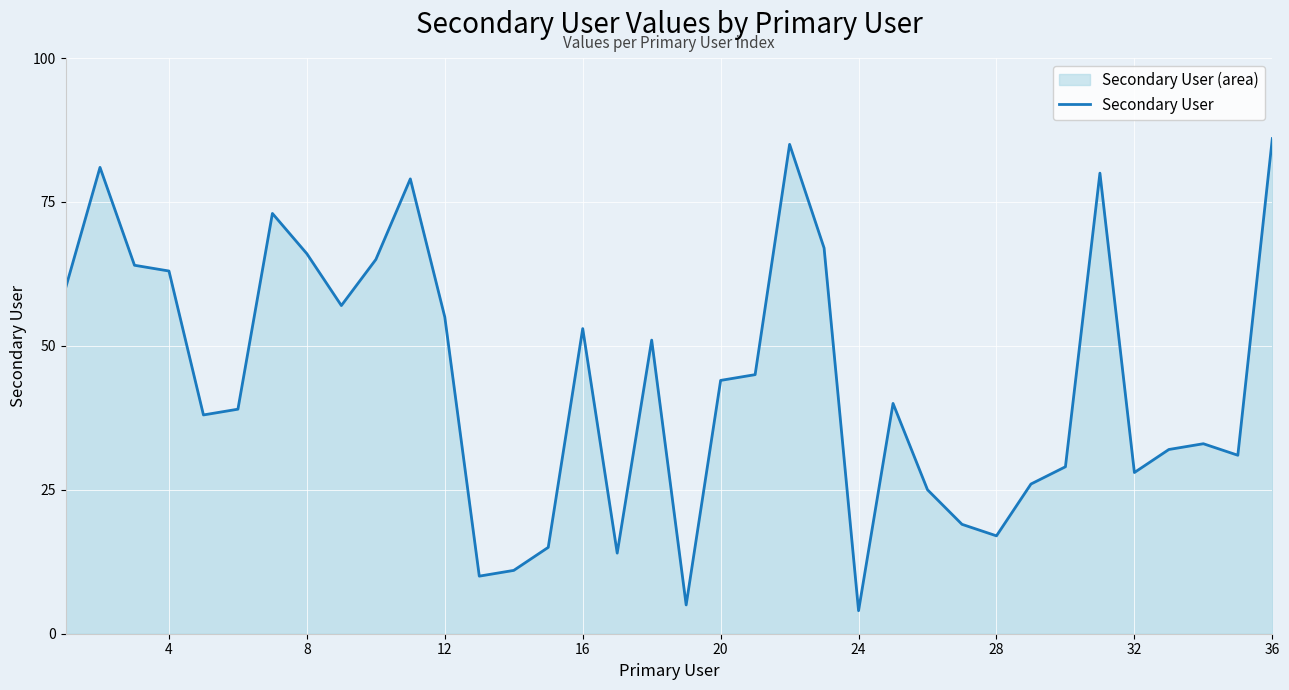

The chart shows a value of 109 at 4. True or false?

False